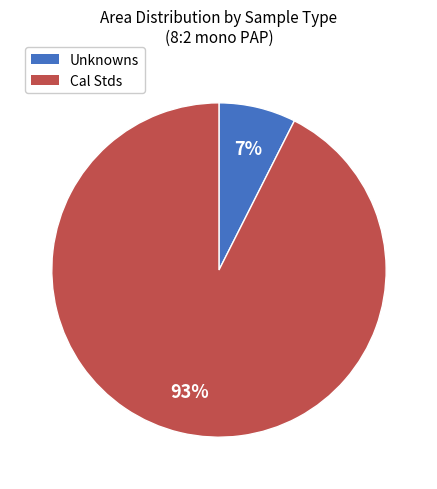

What percentage is the Unknowns slice, to the nearest percent?

7%